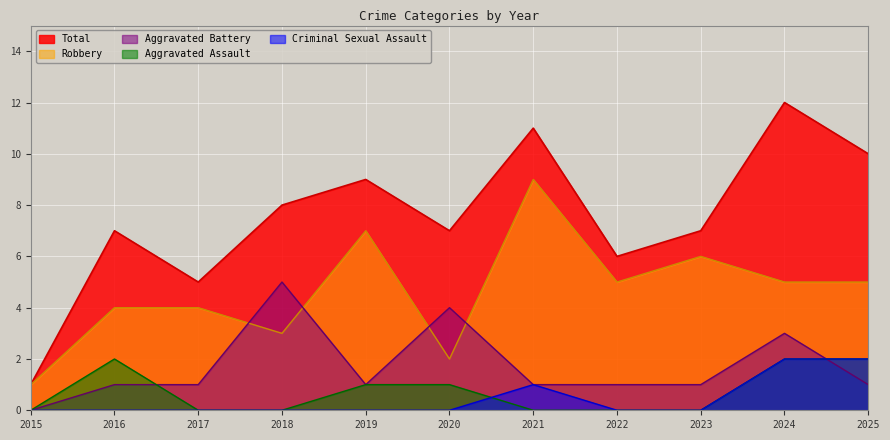

What is the difference between the highest and lowest values at 2023?

7